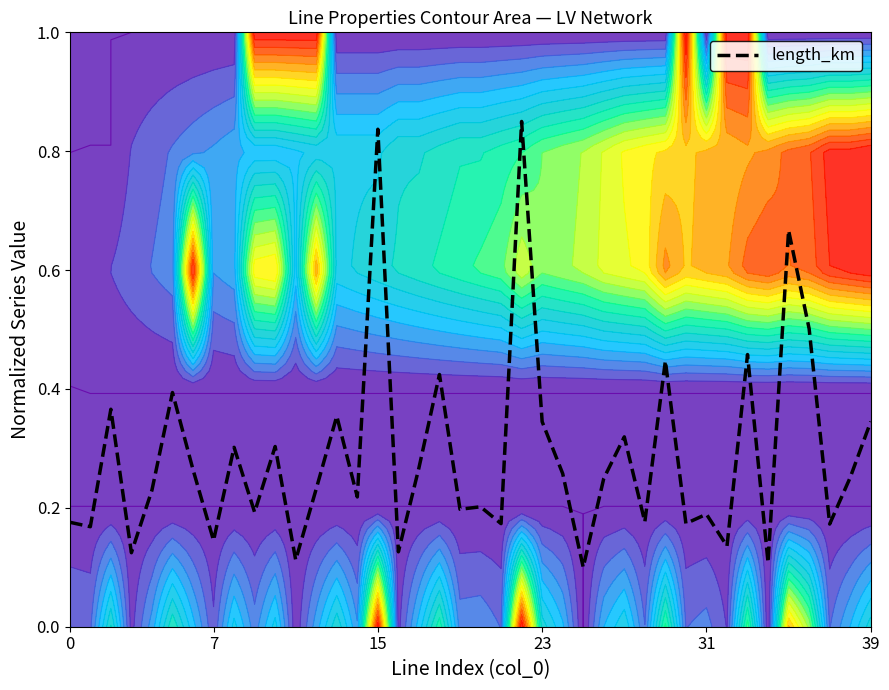

What is the label of the 26th point from the right?

14